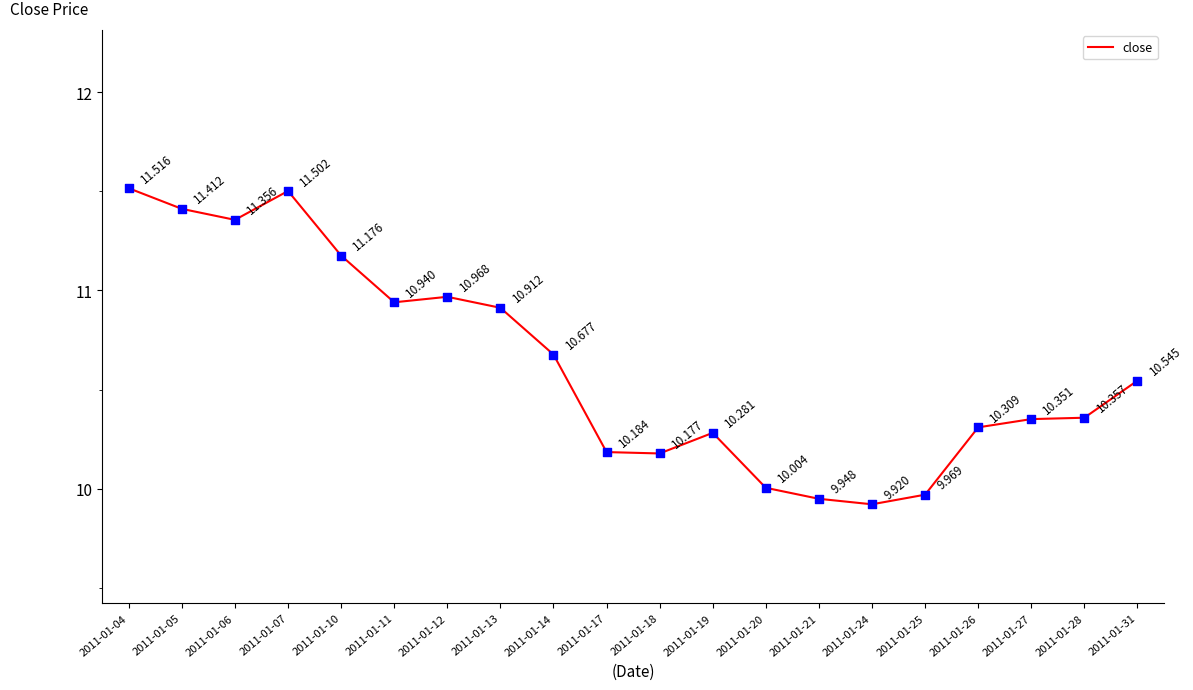

Between 2011-01-24 and 2011-01-07, which is larger?

2011-01-07